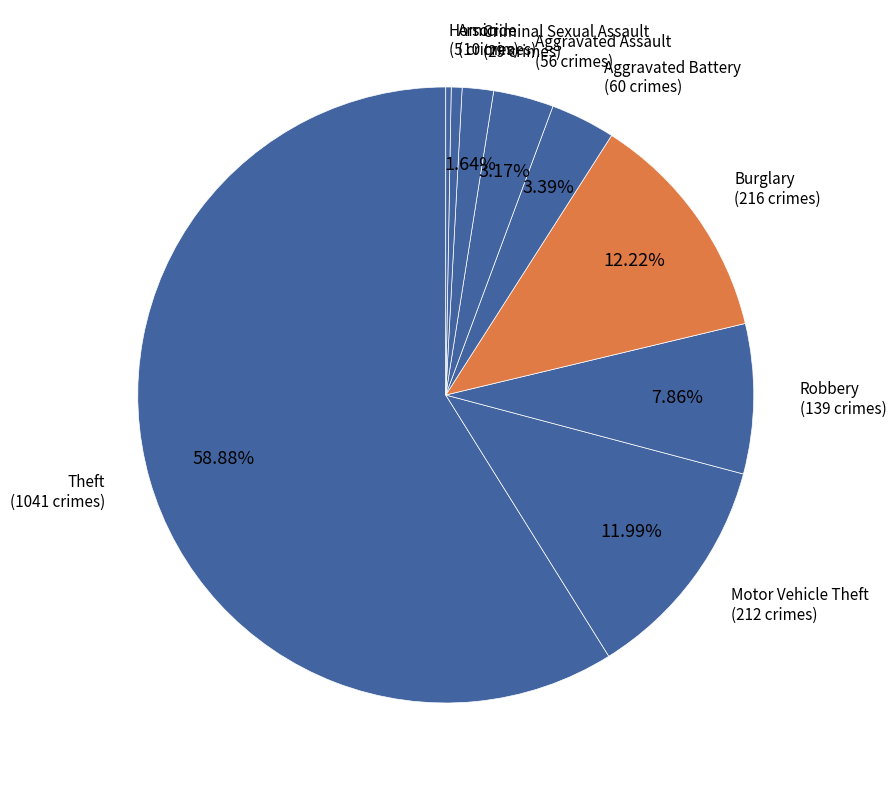

Do Motor Vehicle Theft and Arson together represent more than half of the pie?

No